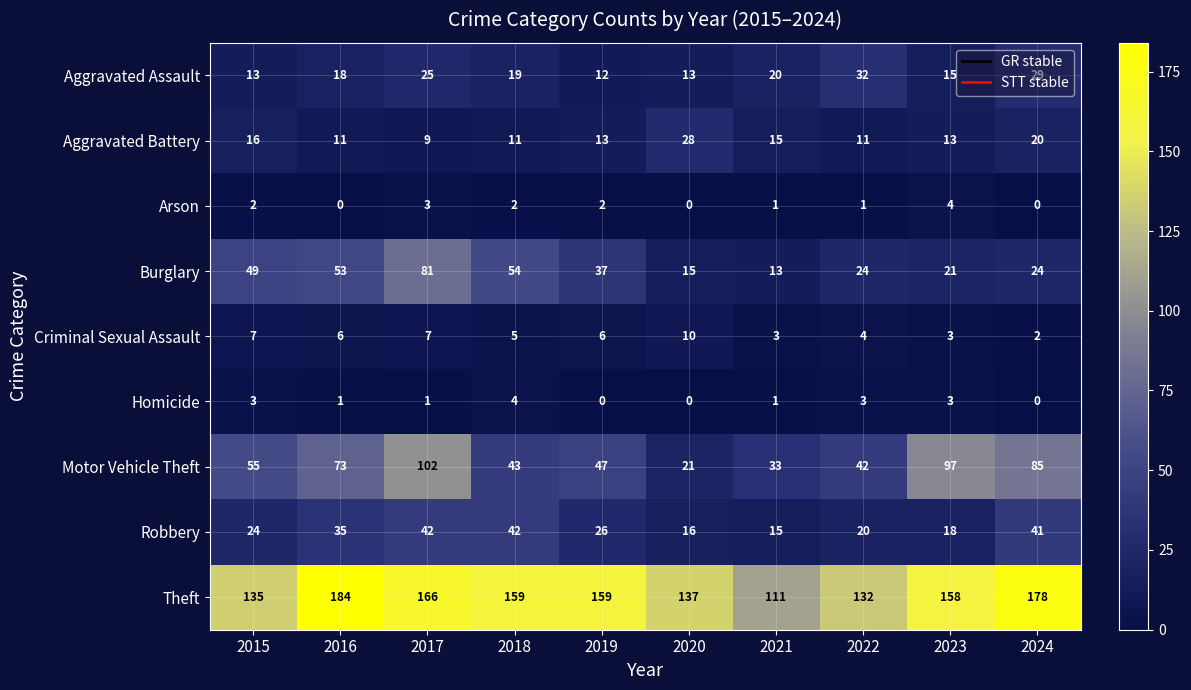

Rank the series at 2018 from lowest to highest value.

Arson, Homicide, Criminal Sexual Assault, Aggravated Battery, Aggravated Assault, Robbery, Motor Vehicle Theft, Burglary, Theft